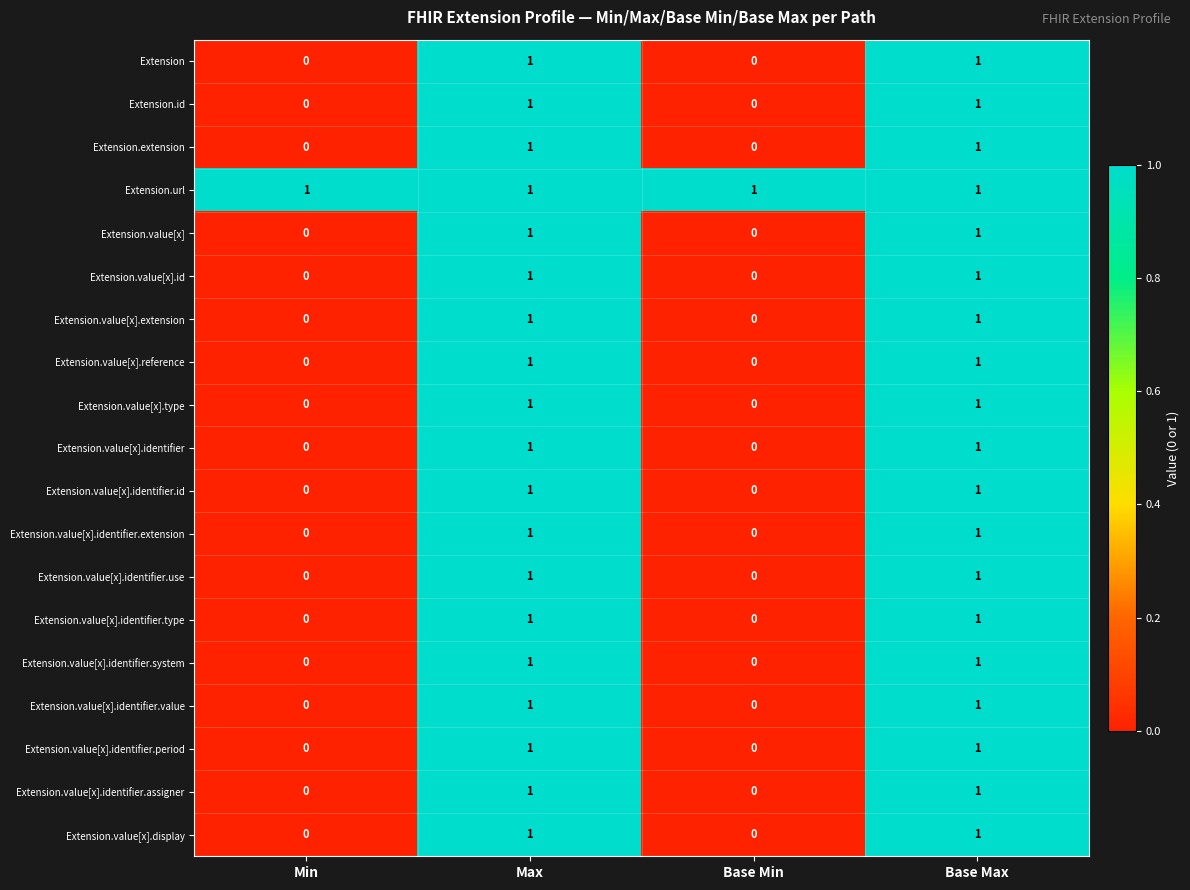

Which series has the largest range (max minus min)?

row_0